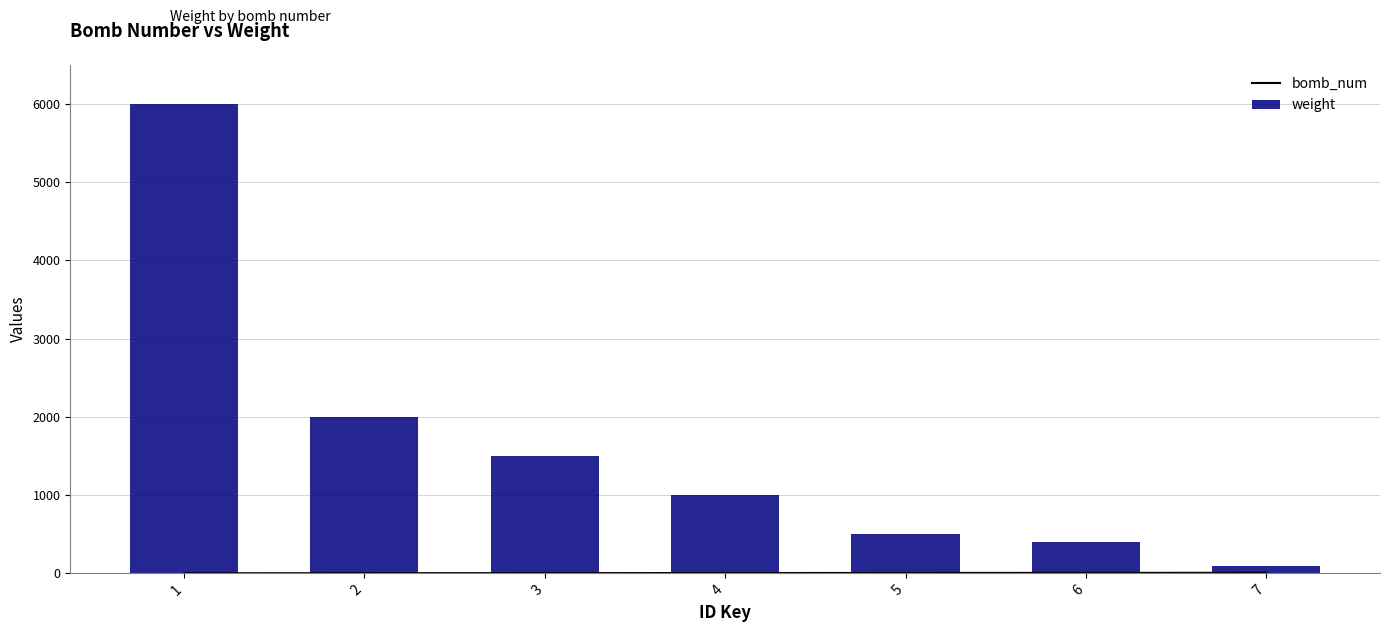

What is the total value across all series at 5?

505